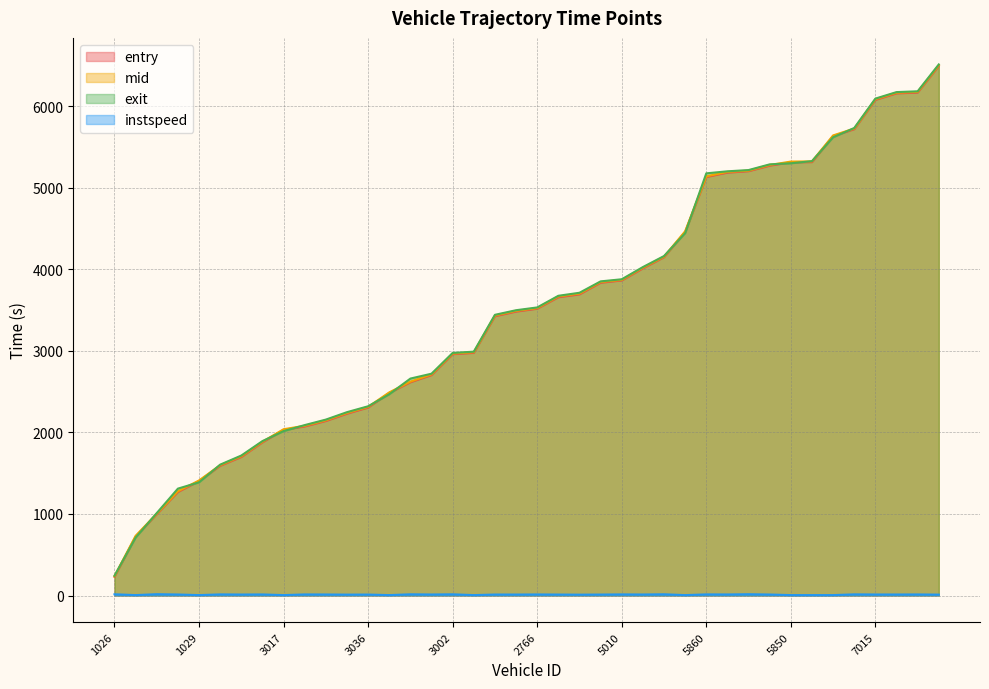

At which label does instspeed reach its minimum?

1840